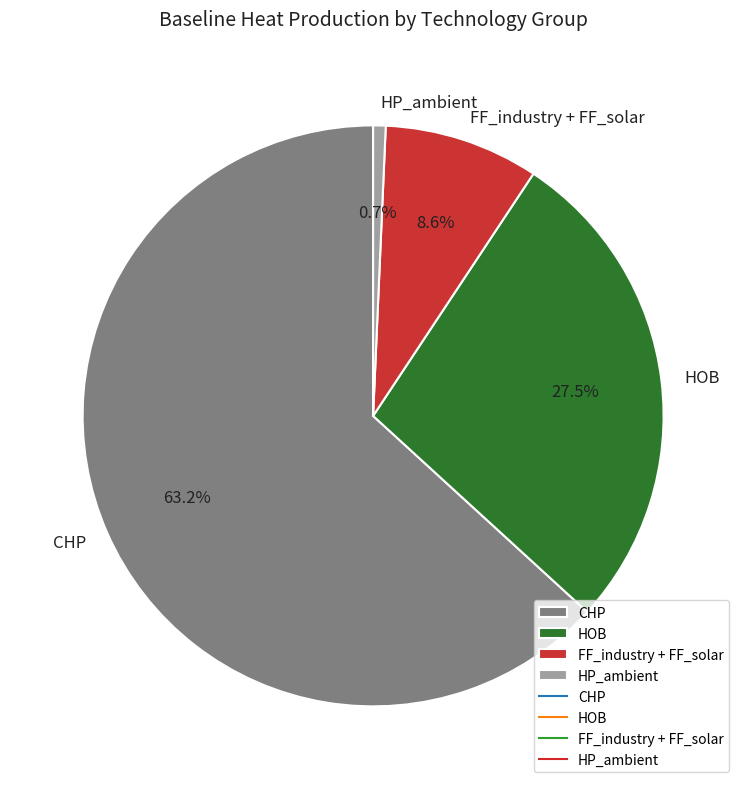

How many segments does this pie chart have?

4